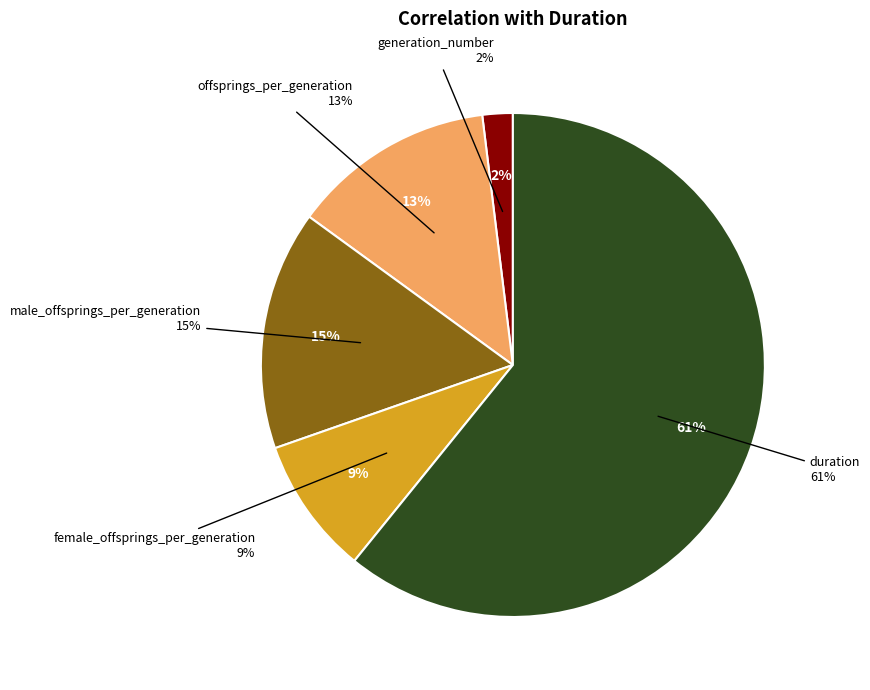

Does male_offsprings_per_generation account for over 50% of the chart?

No